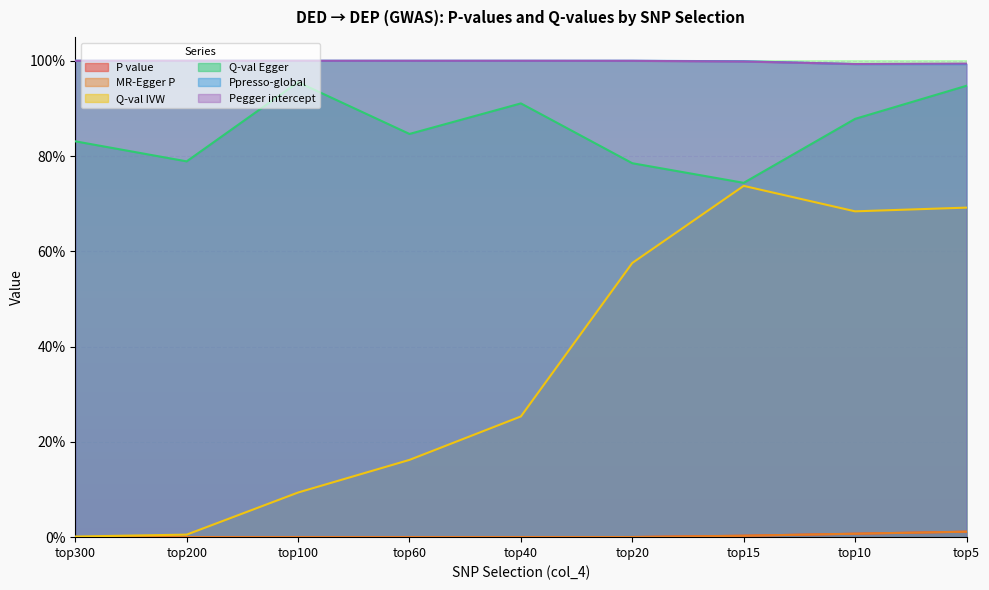

Which label corresponds to the largest value in the chart?

top300